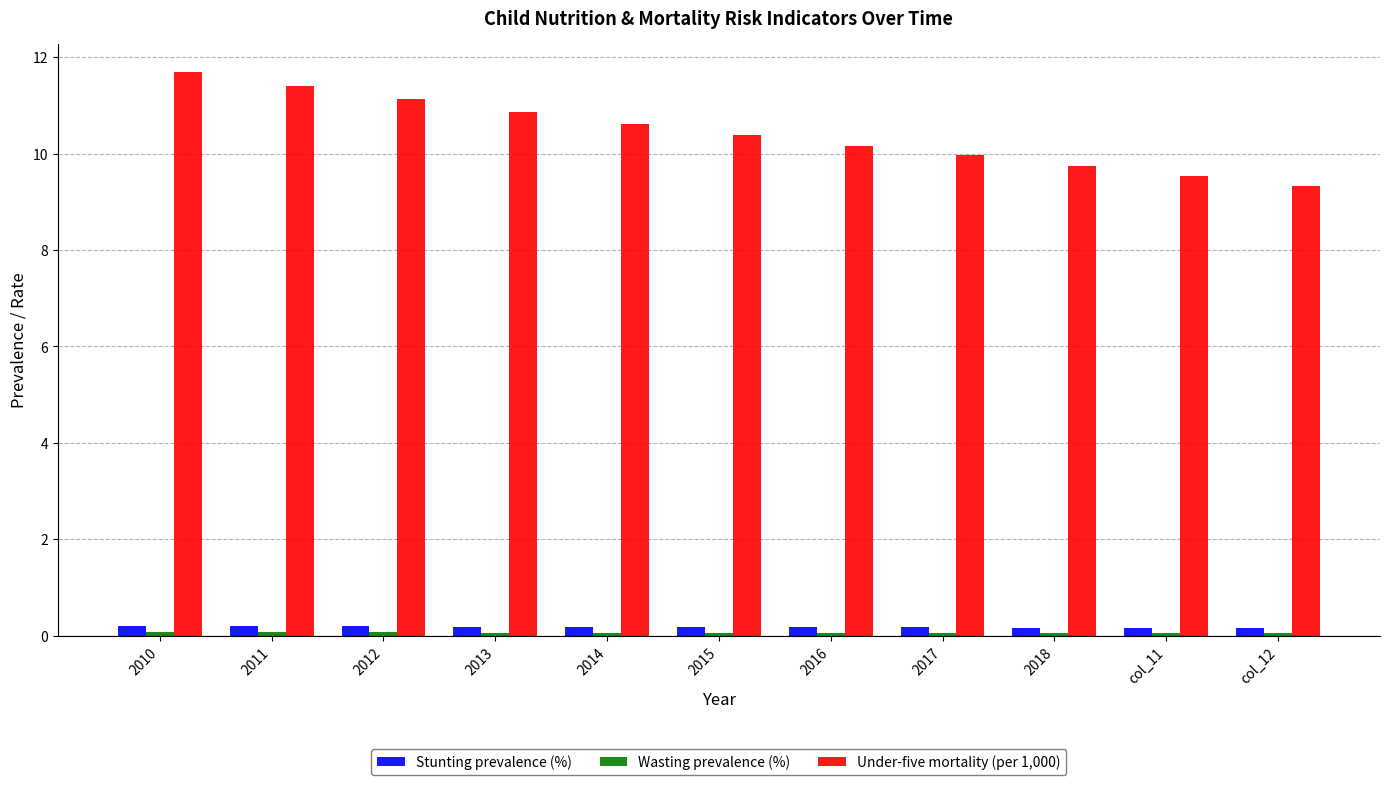

What is the label of the 9th bar from the left?

2018